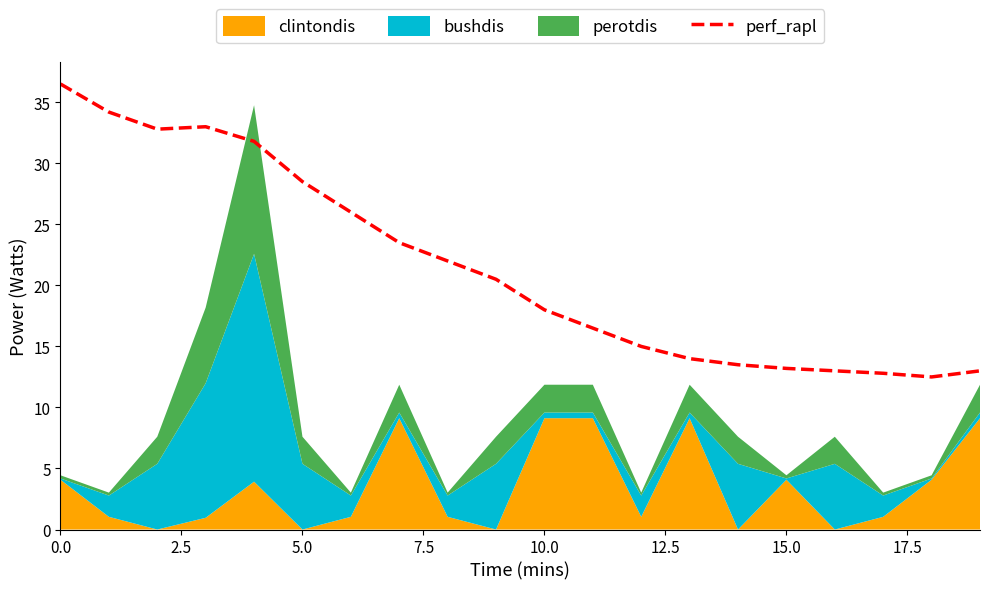

How many values exceed 20?

10